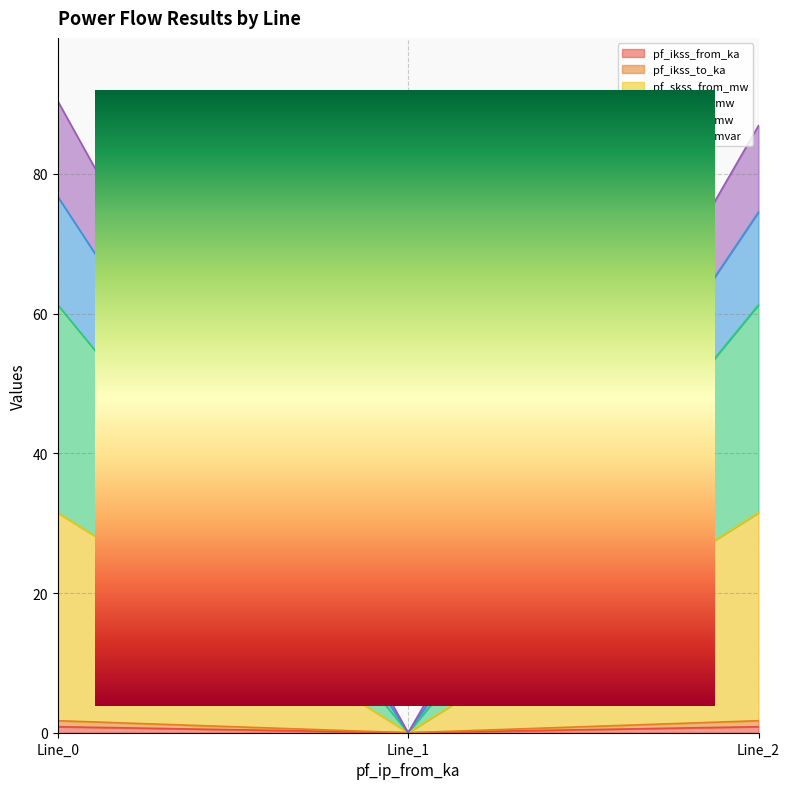

Is the value of pf_skss_from_mw at Line_0 greater than the value of pf_ikss_to_ka at Line_1?

Yes